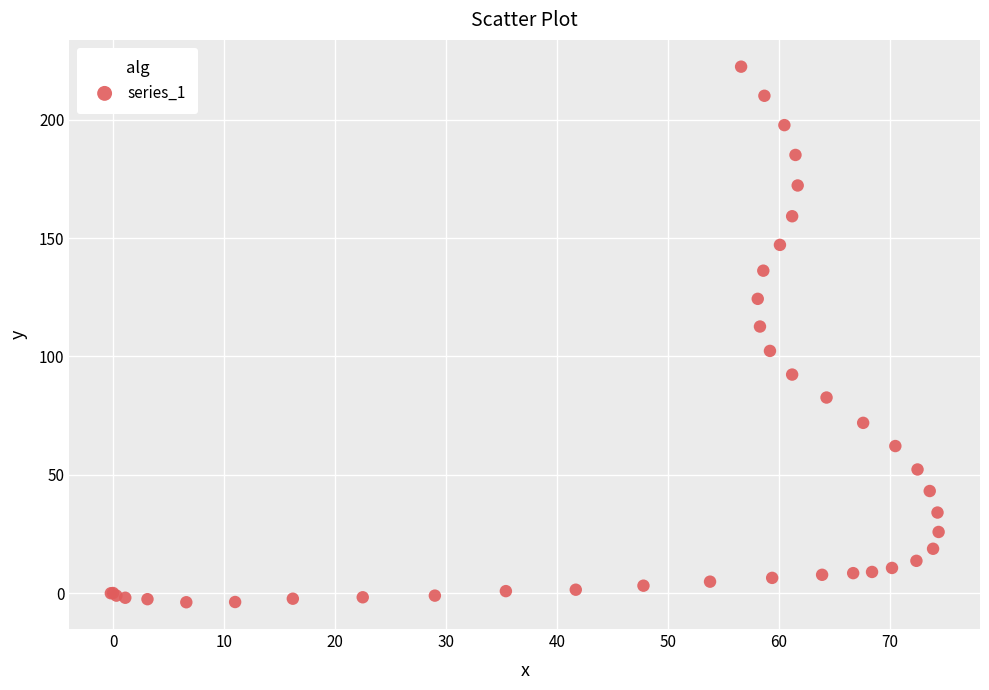

What Y value in the scatter plot is closest to 109?

112.6